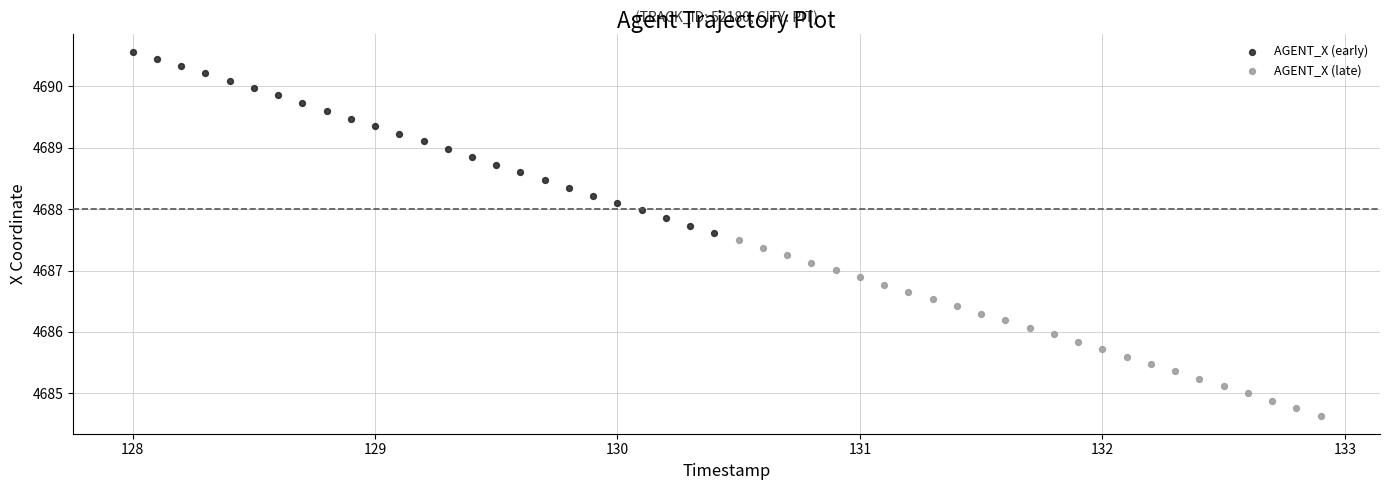

Which series contains the highest Y value?

AGENT_X (early)